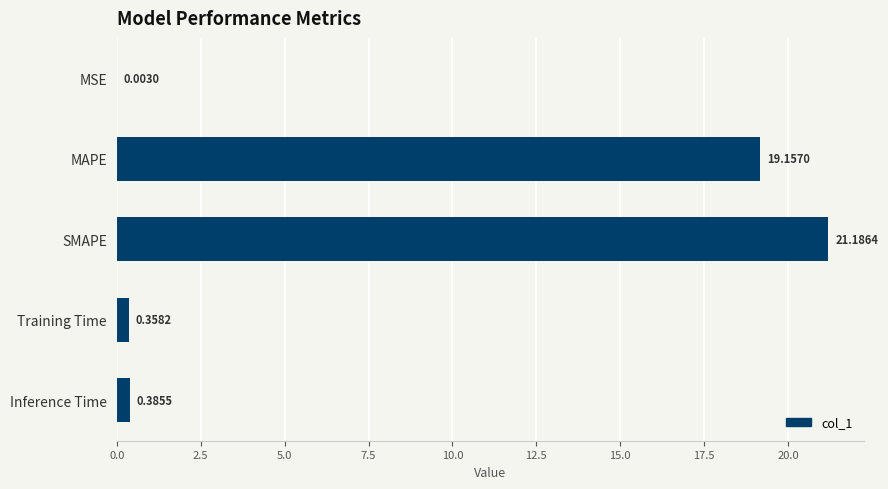

Where is the data nearest to the value 10?

MAPE